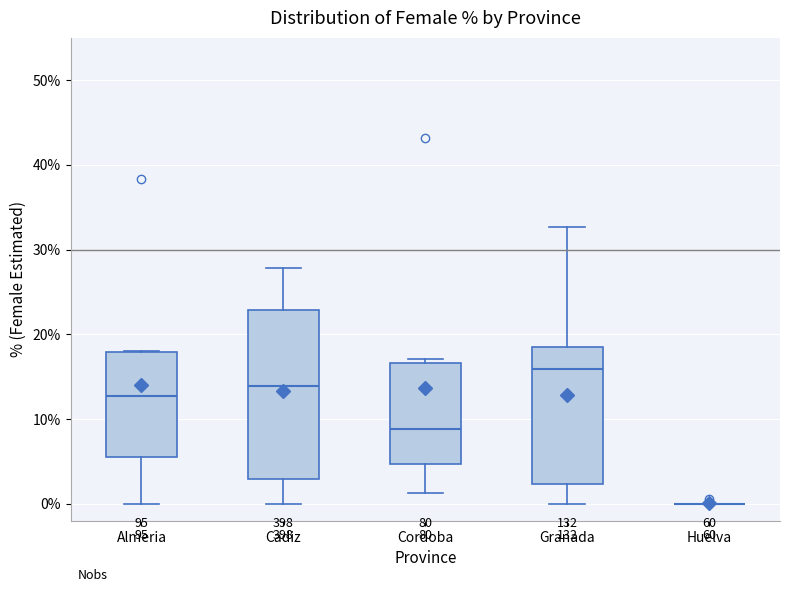

Reading left to right, read every box against the y-axis: the position of its median line, the range the box covers, and the ends of its whiskers. The values are not printed on the chart, so give them approximately, as read against the axis.

Almeria: median 13, box 6 to 18, whiskers 0 to 18
Cadiz: median 14, box 3 to 23, whiskers 0 to 28
Cordoba: median 9, box 5 to 17, whiskers 1 to 17 (just above the box's upper edge)
Granada: median 16, box 2 to 18, whiskers 0 to 33
Huelva: box collapsed to a line at 0, whiskers 0 to 0